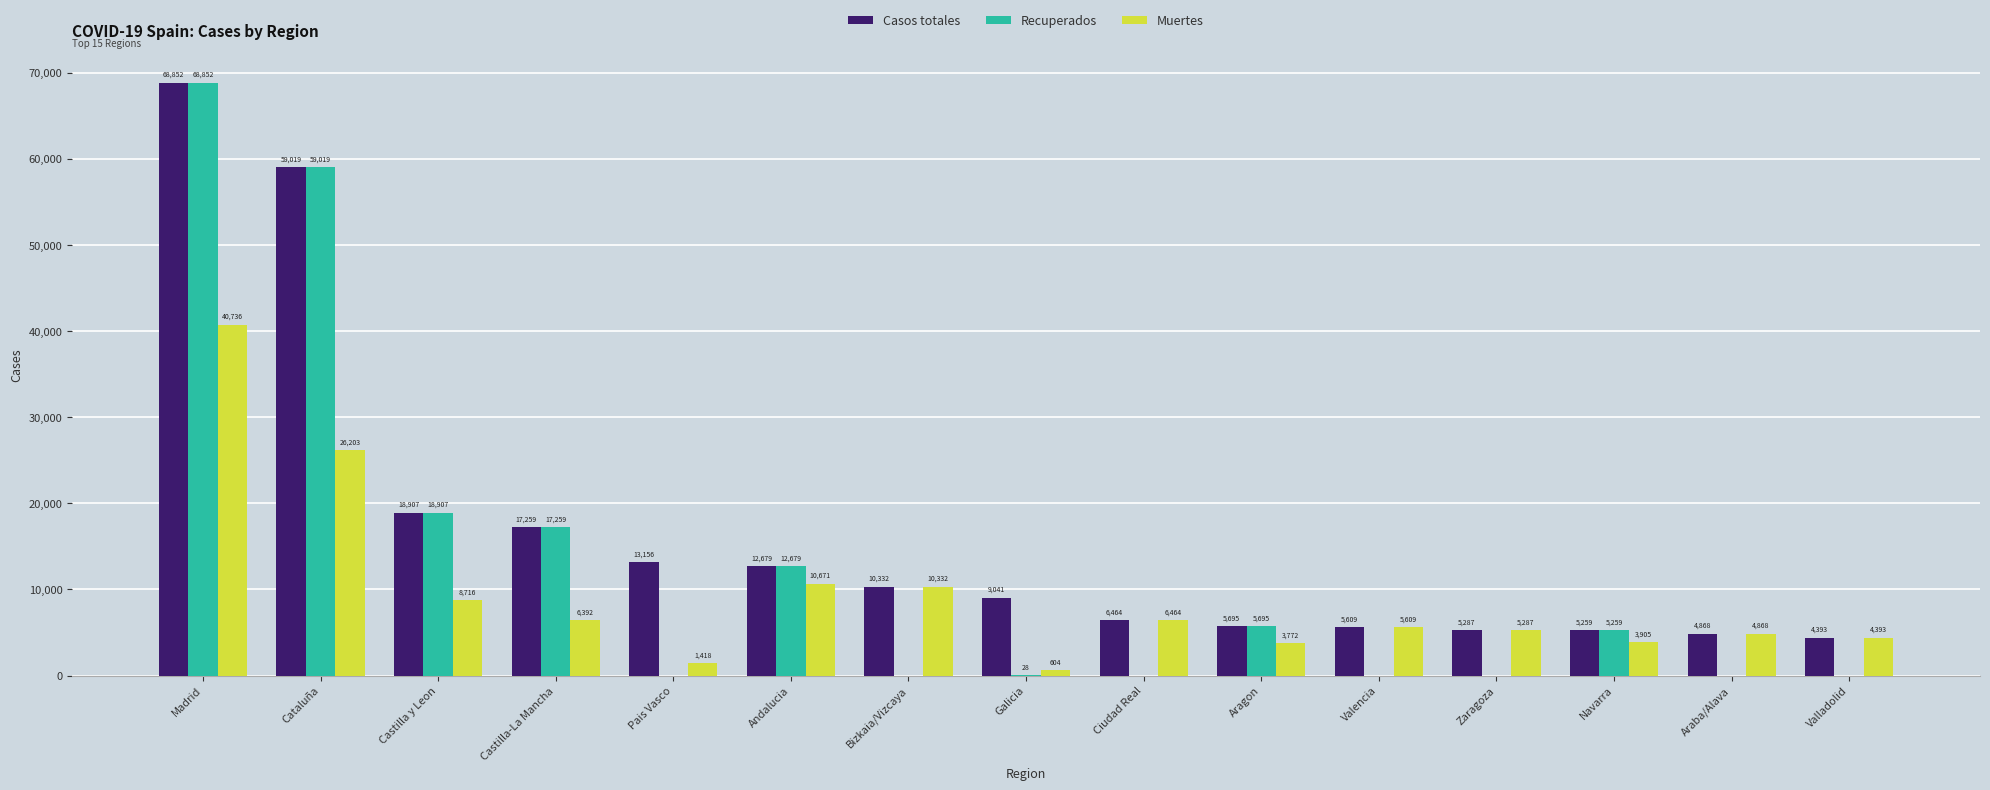

What is the sum of all Recuperados values?

187698